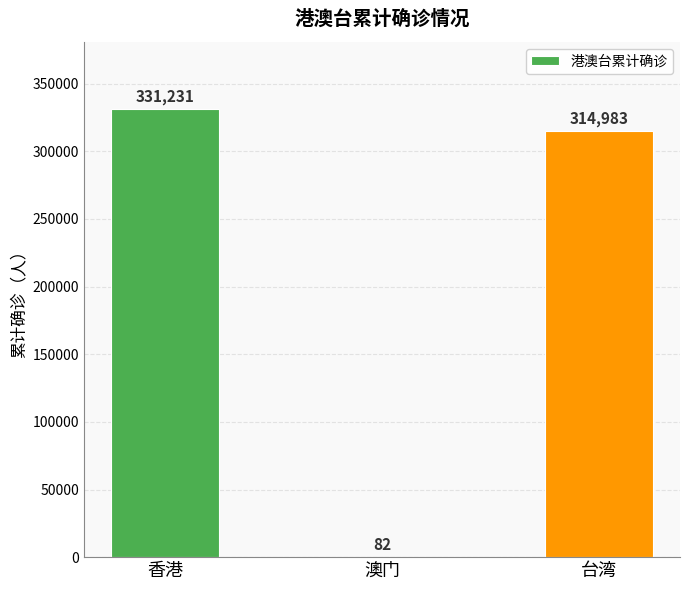

What is the greatest value displayed?

331231